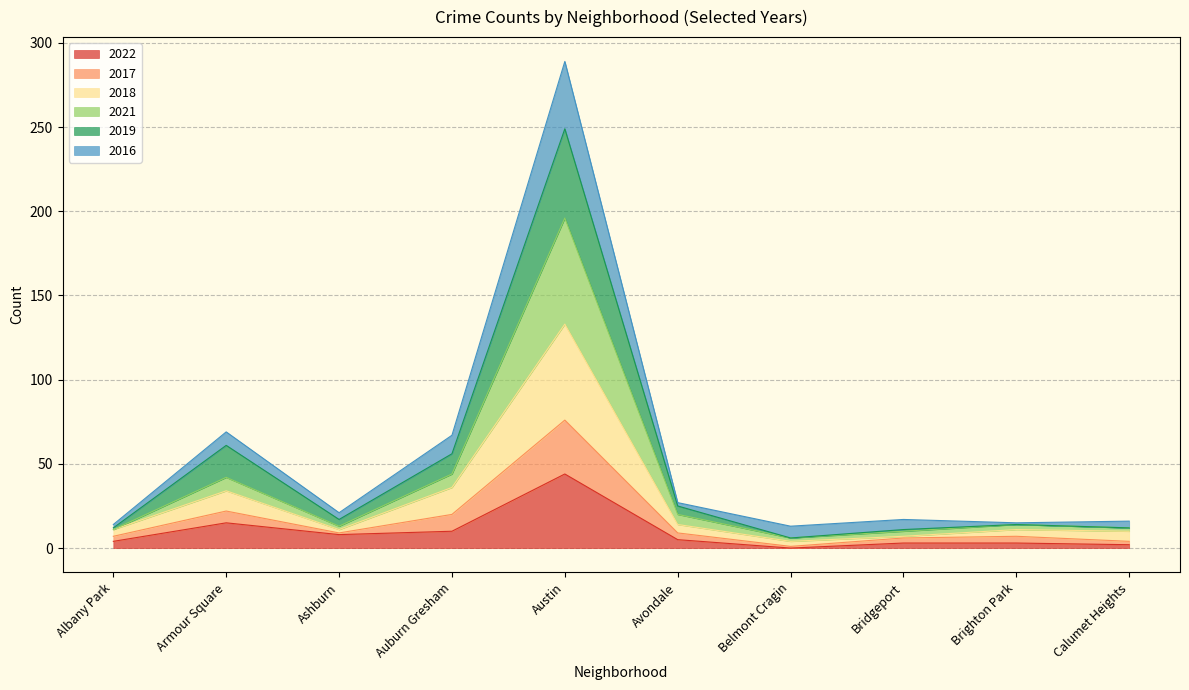

At which label does 2022 reach its peak?

Austin